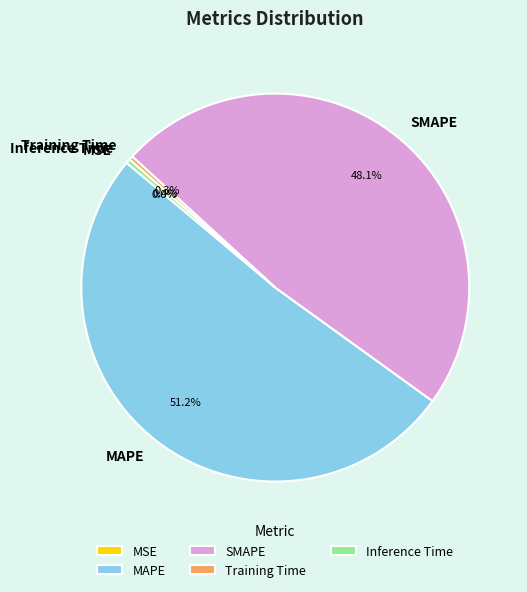

Do SMAPE and Inference Time together represent more than half of the pie?

No